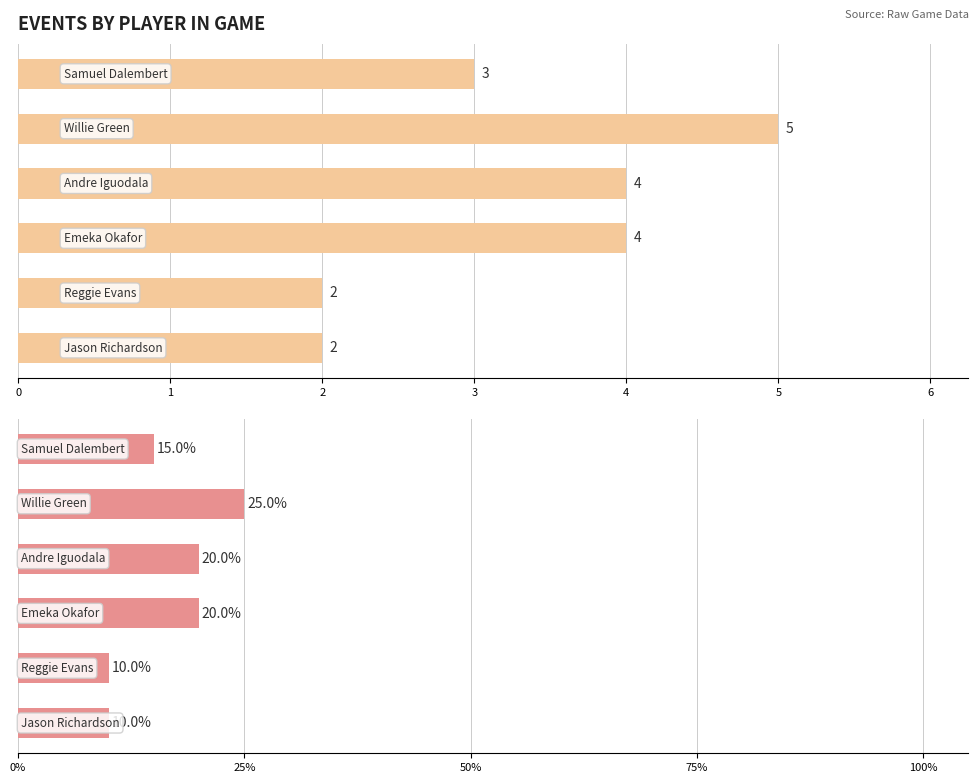

What is the value of the Shot Events bar at the 1st from the left?

3